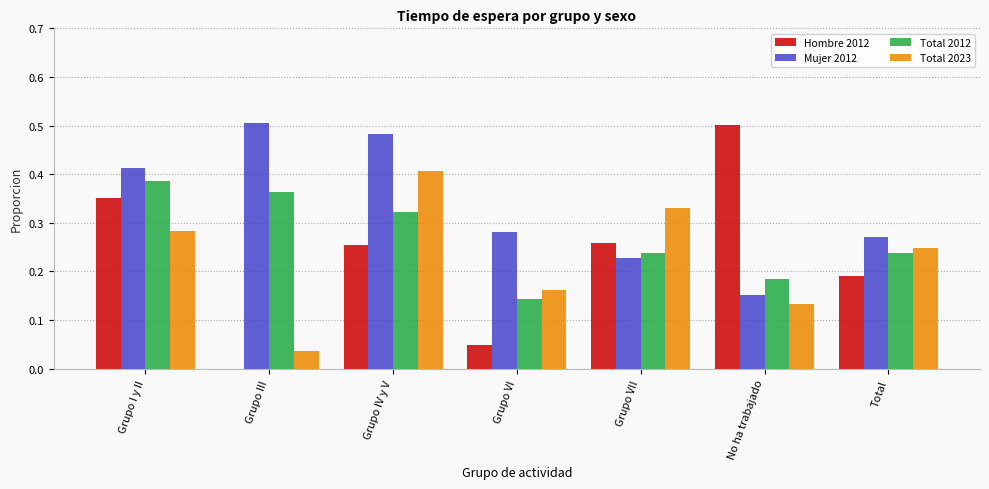

The value of Total 2023 at Grupo I y II is 0.5. True or false?

False